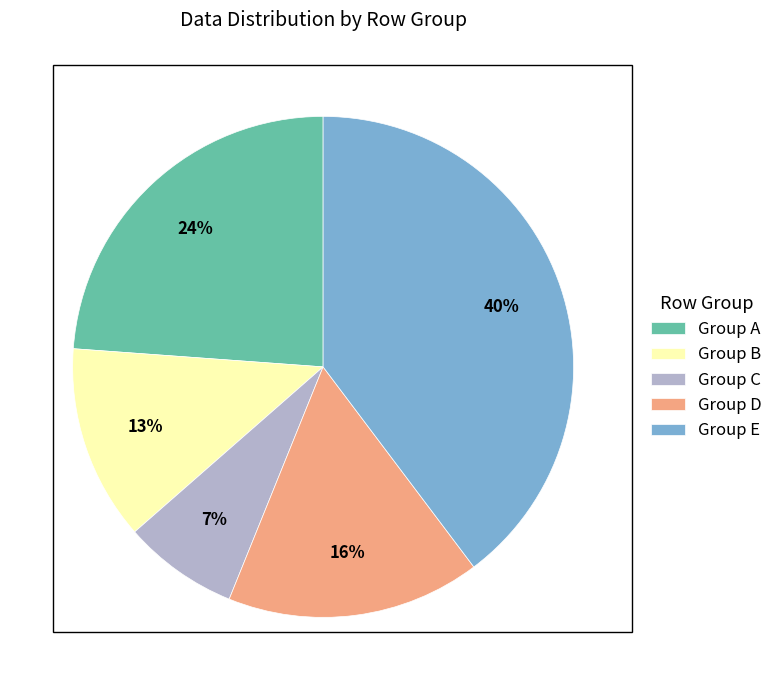

Is there a majority slice in this chart?

No